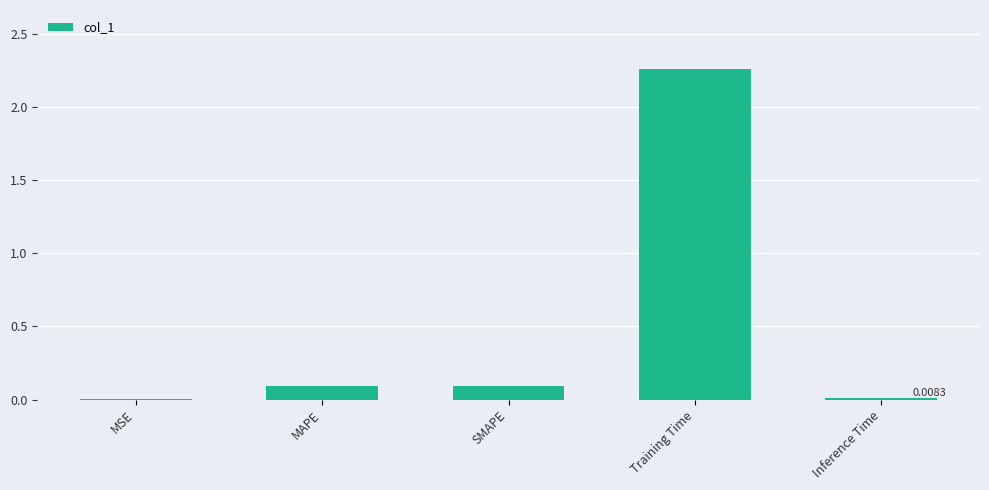

Which has a higher value, SMAPE or Inference Time?

SMAPE